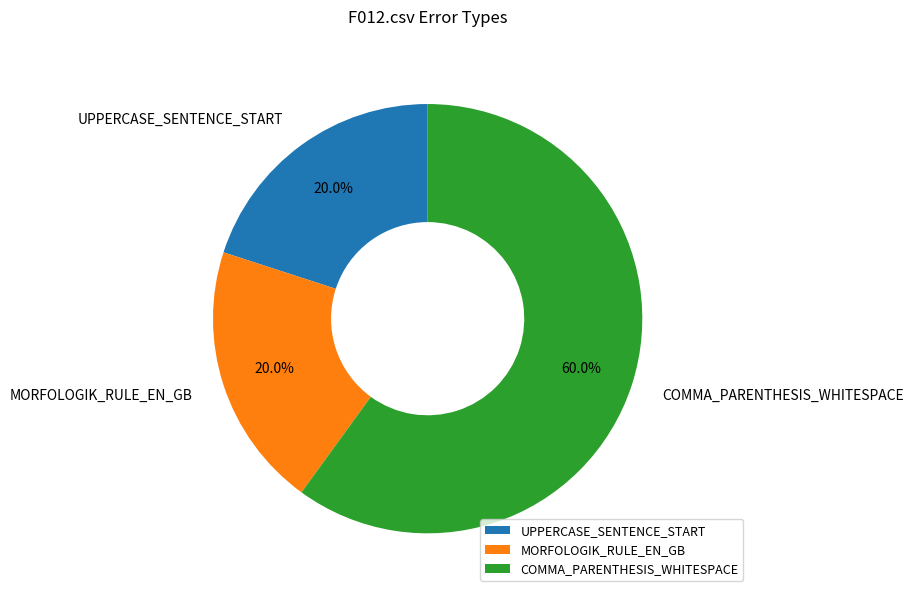

Which category has the biggest portion of the pie?

COMMA_PARENTHESIS_WHITESPACE